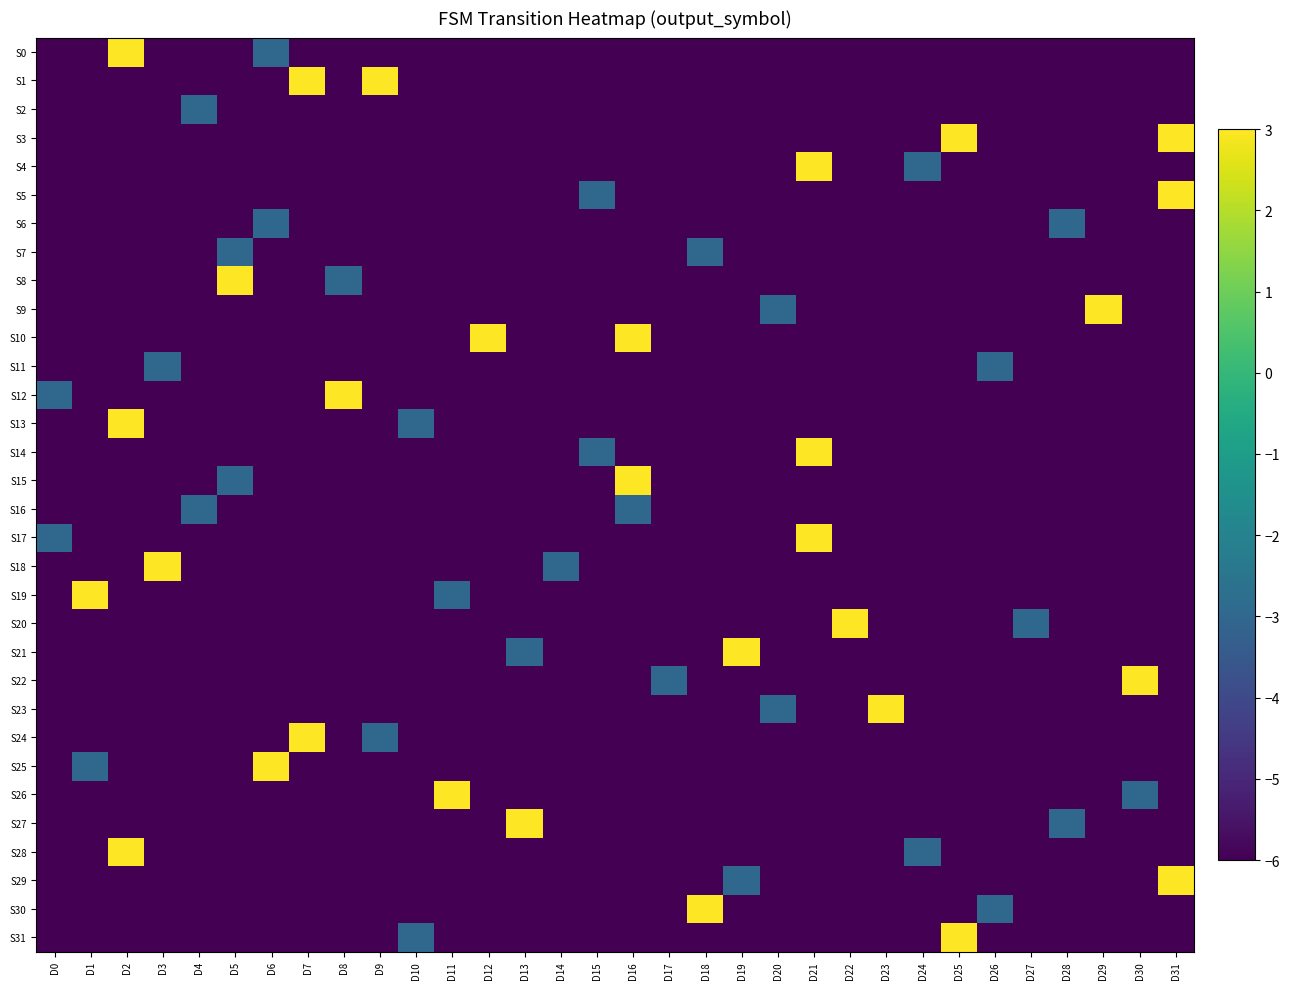

The S15 series shows -6 at D20. True or false?

True